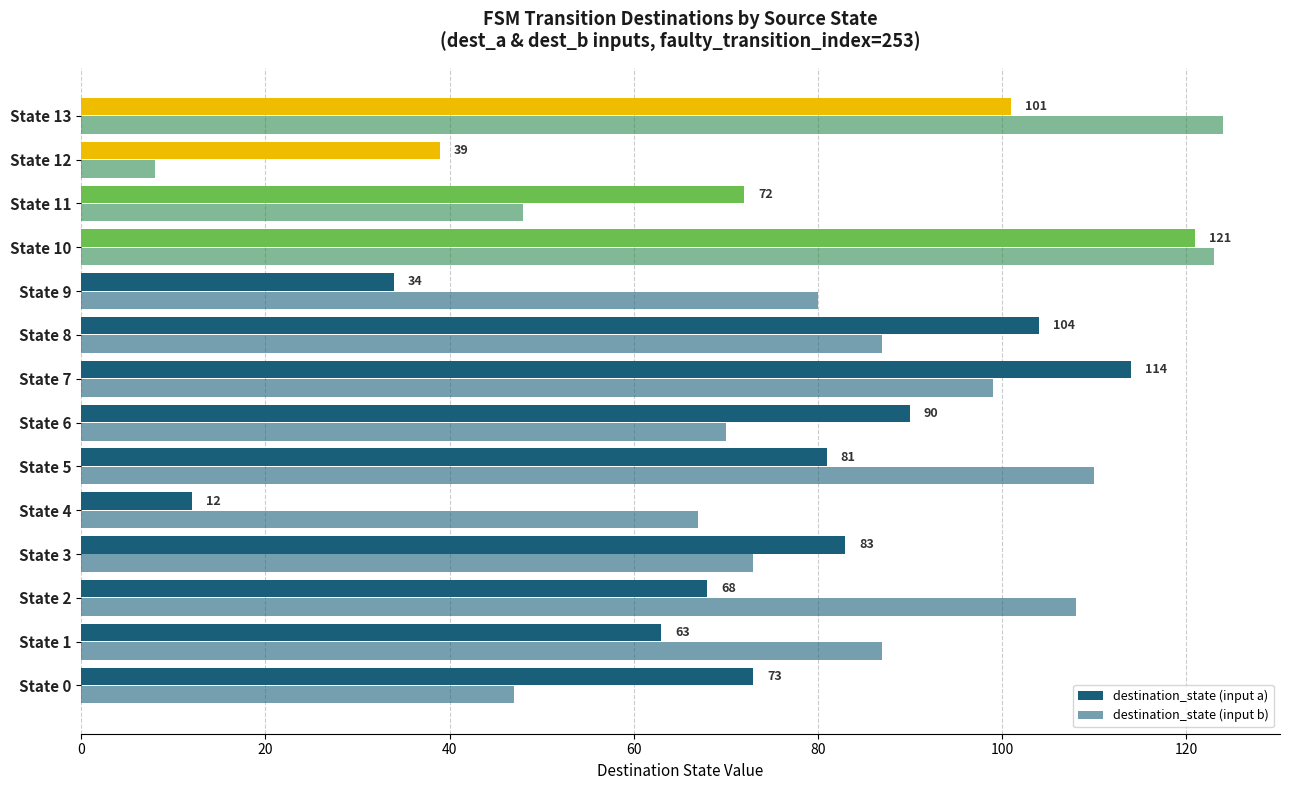

What is the value of the destination_state_a bar at the 10th from the left?

34